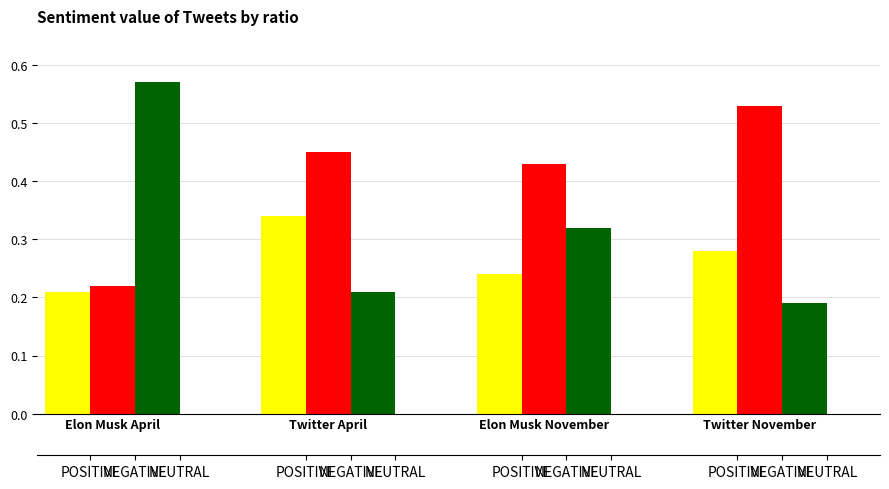

At which label is NEGATIVE closest to 0?

Elon Musk April